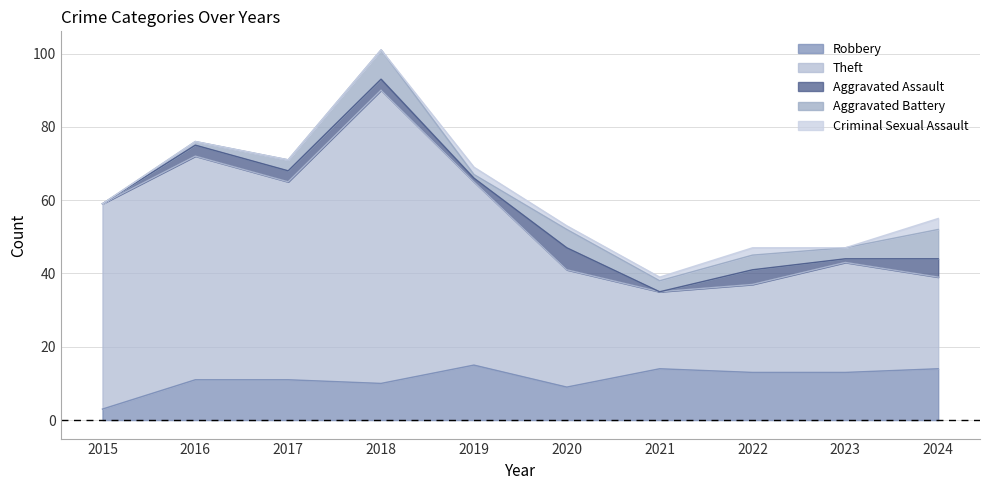

What is the value of the Aggravated Battery point at the 3rd from the left?

3